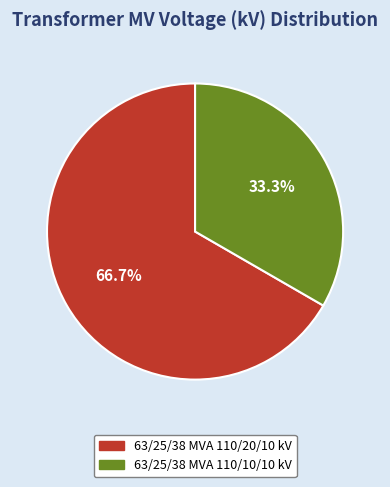

What is the total percentage of 63/25/38 MVA 110/20/10 kV and 63/25/38 MVA 110/10/10 kV?

100.0%